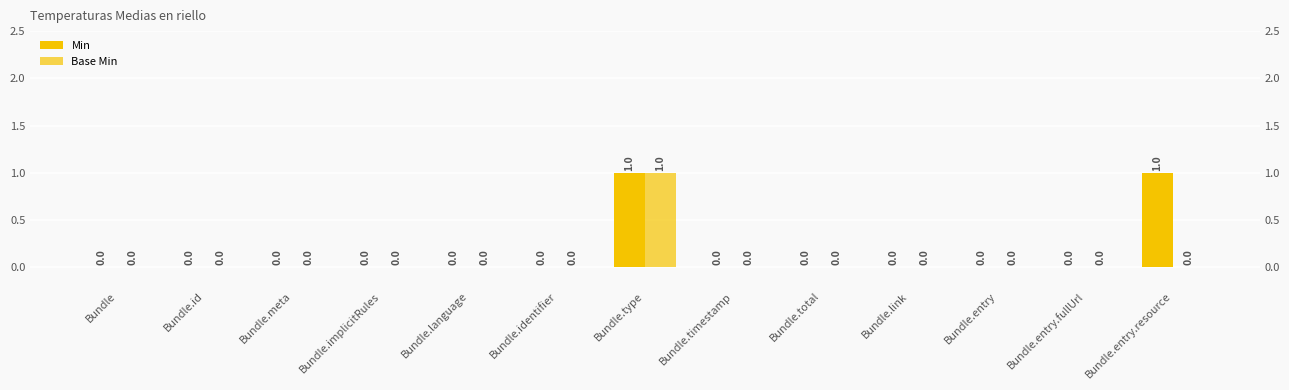

Reading left to right, extract all data points from this chart.

Min: Bundle=0	Bundle.id=0	Bundle.meta=0	Bundle.implicitRules=0	Bundle.language=0	Bundle.identifier=0	Bundle.type=1	Bundle.timestamp=0	Bundle.total=0	Bundle.link=0	Bundle.entry=0	Bundle.entry.fullUrl=0	Bundle.entry.resource=1
Base Min: Bundle=0	Bundle.id=0	Bundle.meta=0	Bundle.implicitRules=0	Bundle.language=0	Bundle.identifier=0	Bundle.type=1	Bundle.timestamp=0	Bundle.total=0	Bundle.link=0	Bundle.entry=0	Bundle.entry.fullUrl=0	Bundle.entry.resource=0